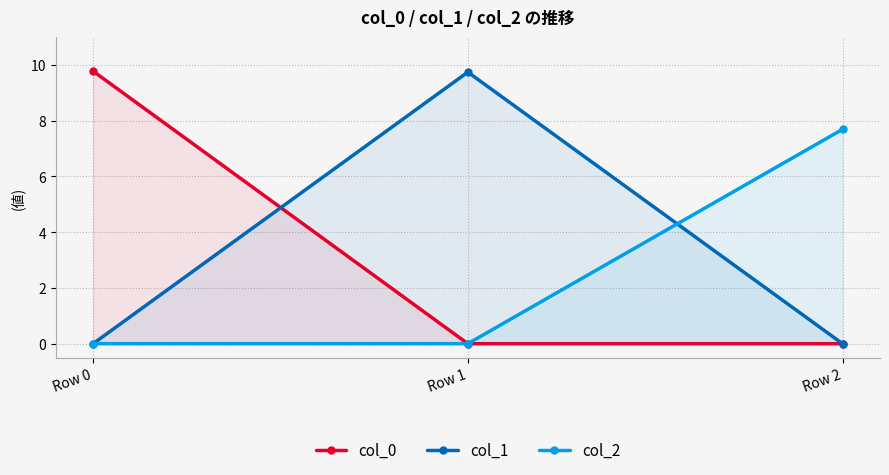

What is the total value across all series at Row 2?

7.7